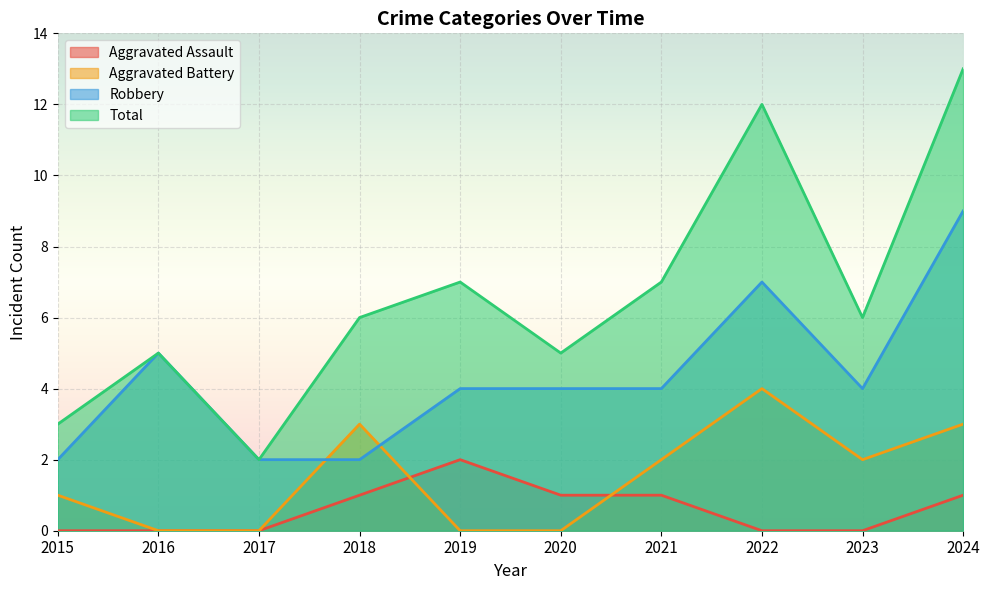

What are all the series names shown in the legend?

Aggravated Assault, Aggravated Battery, Robbery, Total